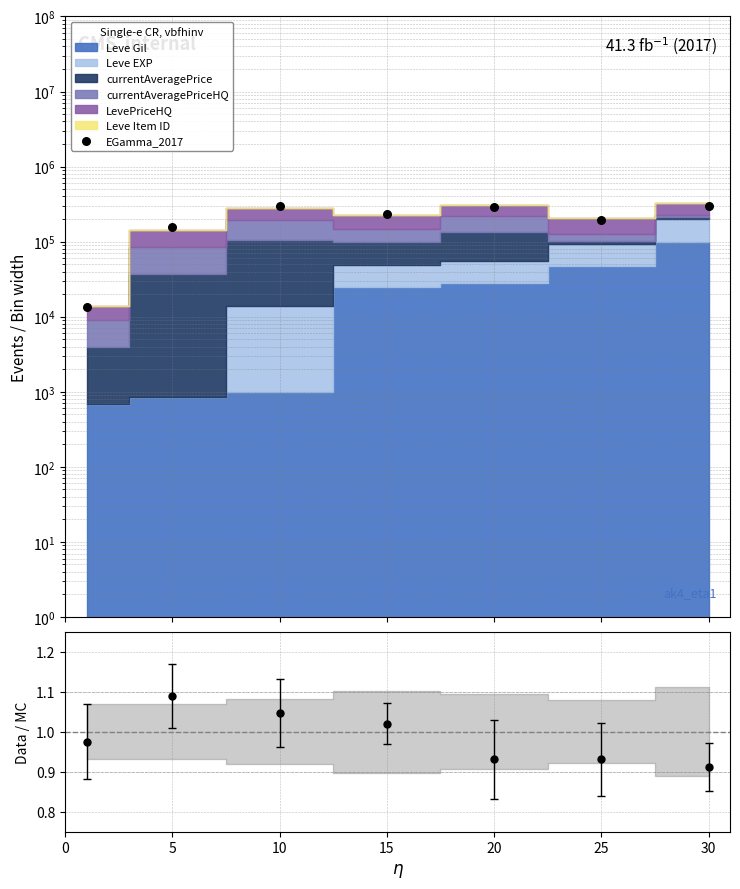

Approximately how many times larger is the value at 15 compared to 25?

1.2